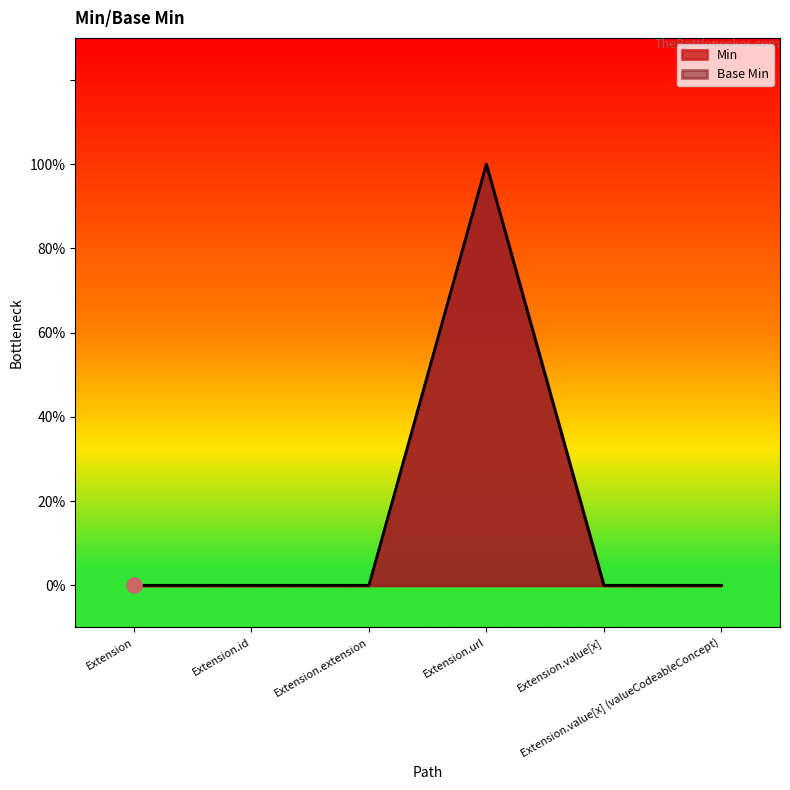

At how many categories does at least one series exceed 0?

1